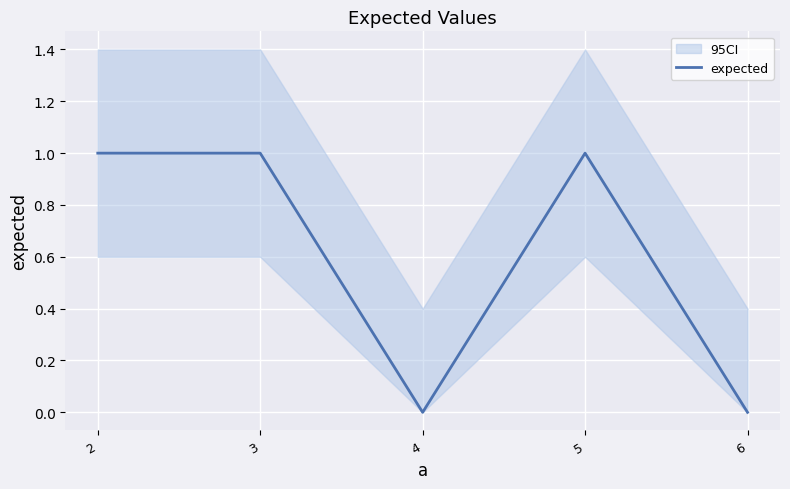

How many points are lower than both their immediate neighbors (excluding endpoints)?

1